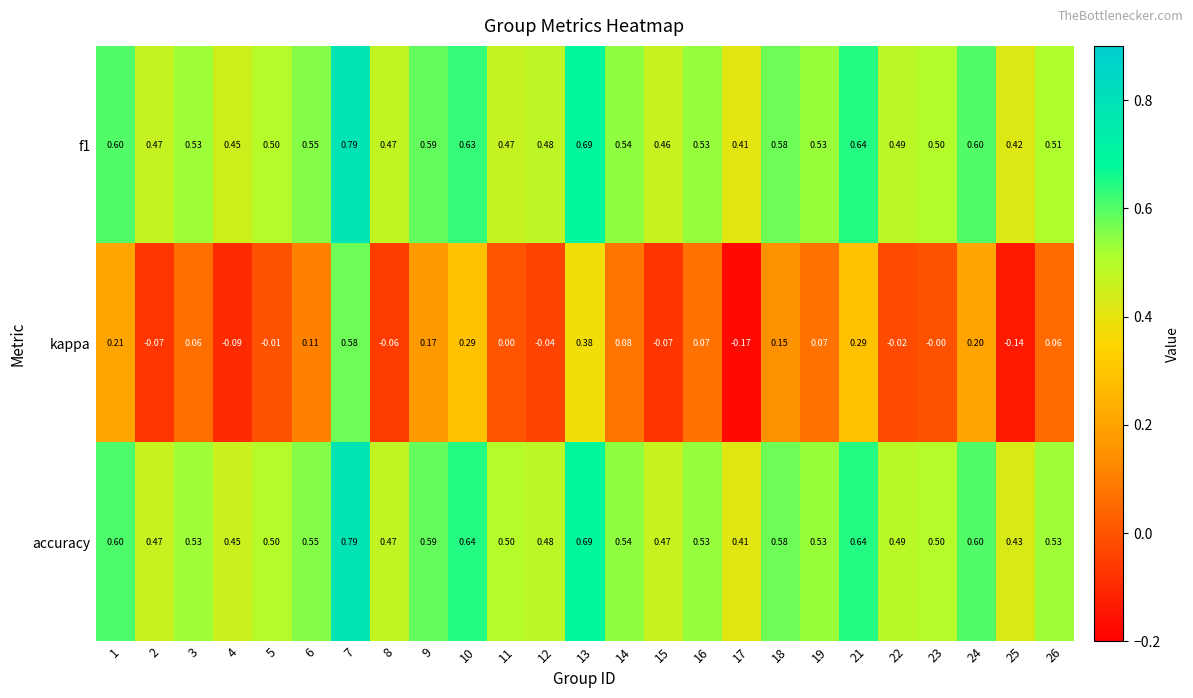

Which series changed the most between 5 and 24?

kappa